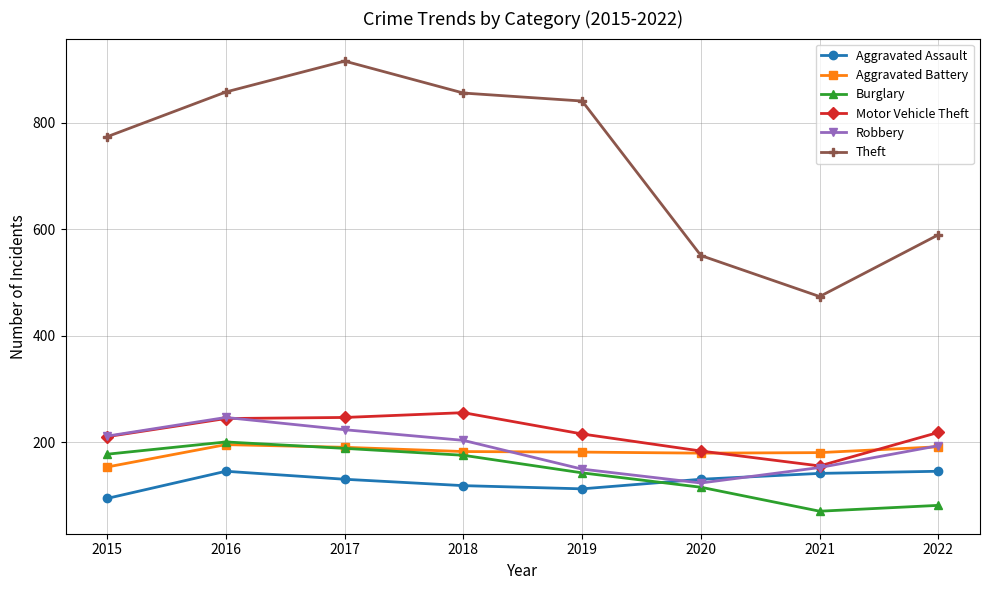

Which series changed the most between 2018 and 2019?

Robbery